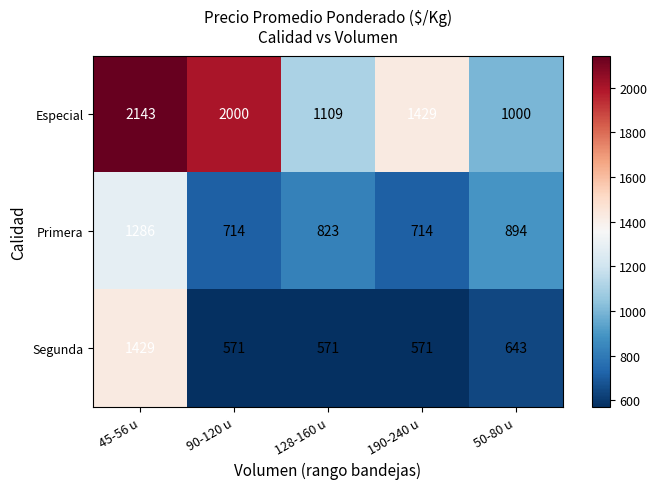

Reading left to right, what are all the values shown in this chart?

Especial: 45-56 u=2143	90-120 u=2000	128-160 u=1109	190-240 u=1429	50-80 u=1000
Primera: 45-56 u=1286	90-120 u=714	128-160 u=823	190-240 u=714	50-80 u=894
Segunda: 45-56 u=1429	90-120 u=571	128-160 u=571	190-240 u=571	50-80 u=643